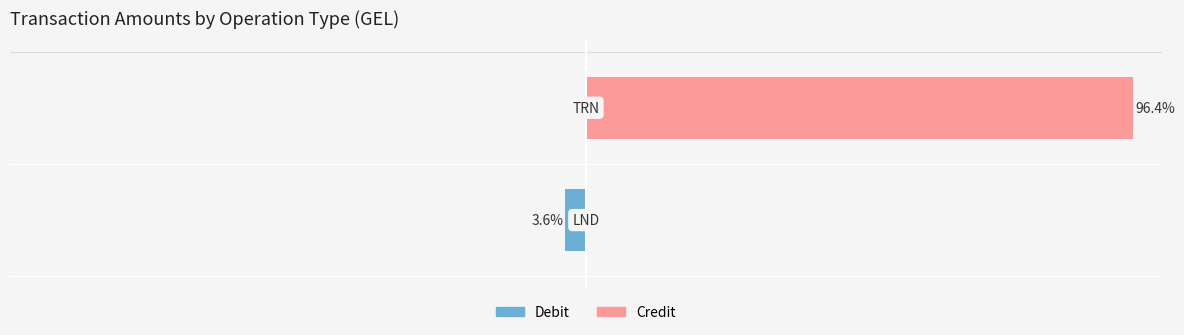

True or false: Credit has a value of -32.5 at 0.

False